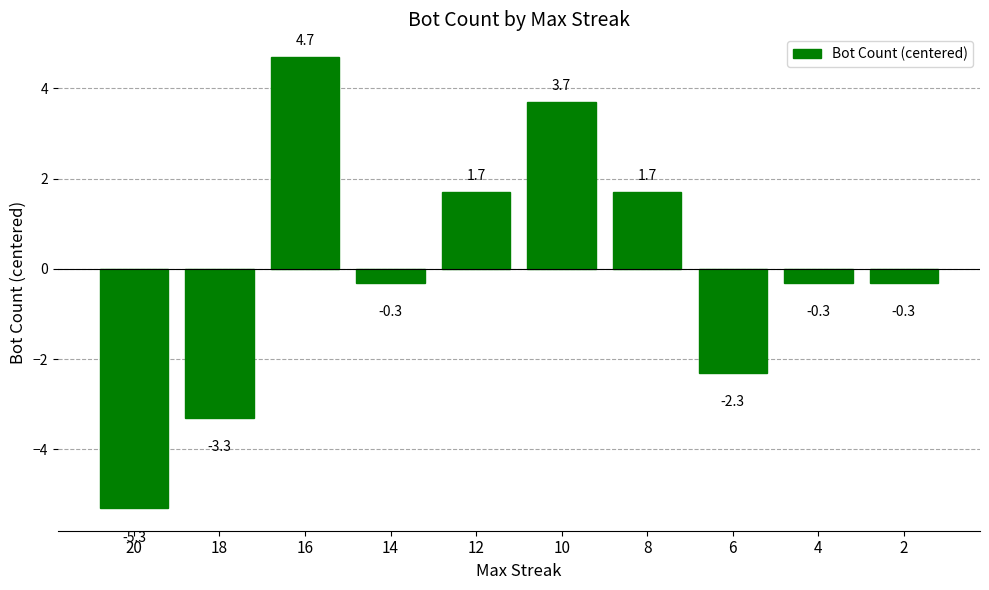

Read the value at 16.

4.7